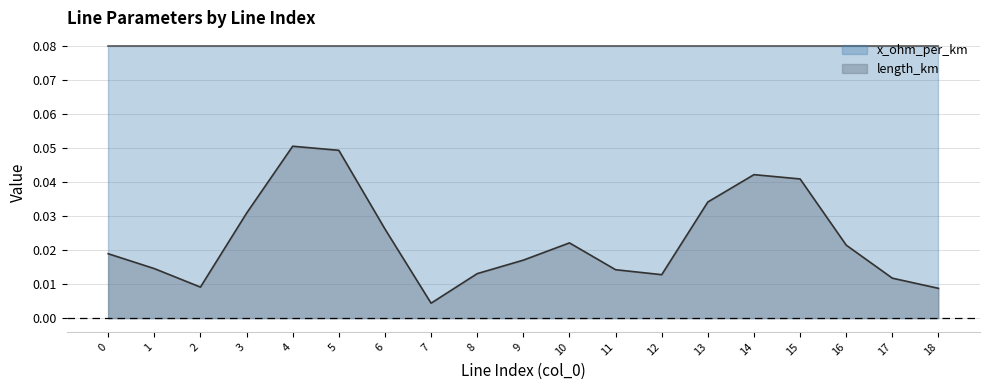

How many lines are shown in the chart?

2